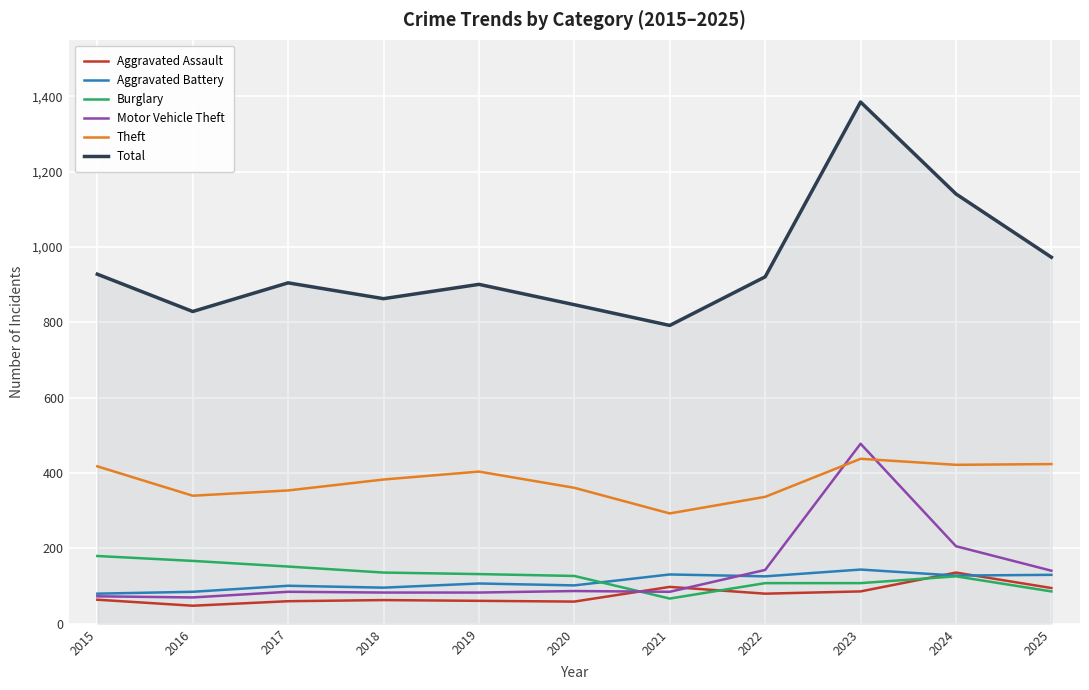

Which label corresponds to the largest value in the chart?

2023